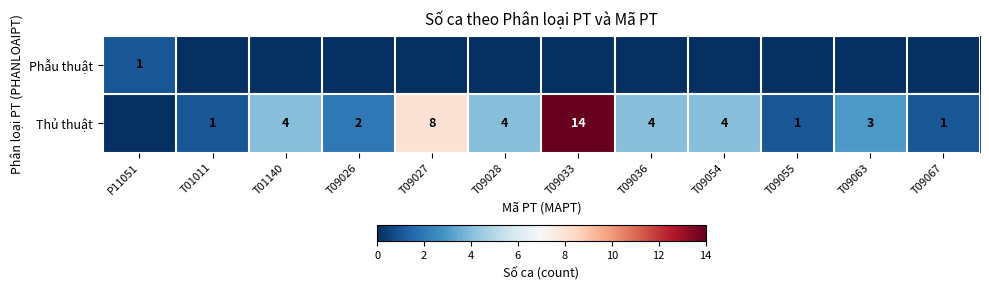

The value of Thủ thuật at T01011 is 1. True or false?

True